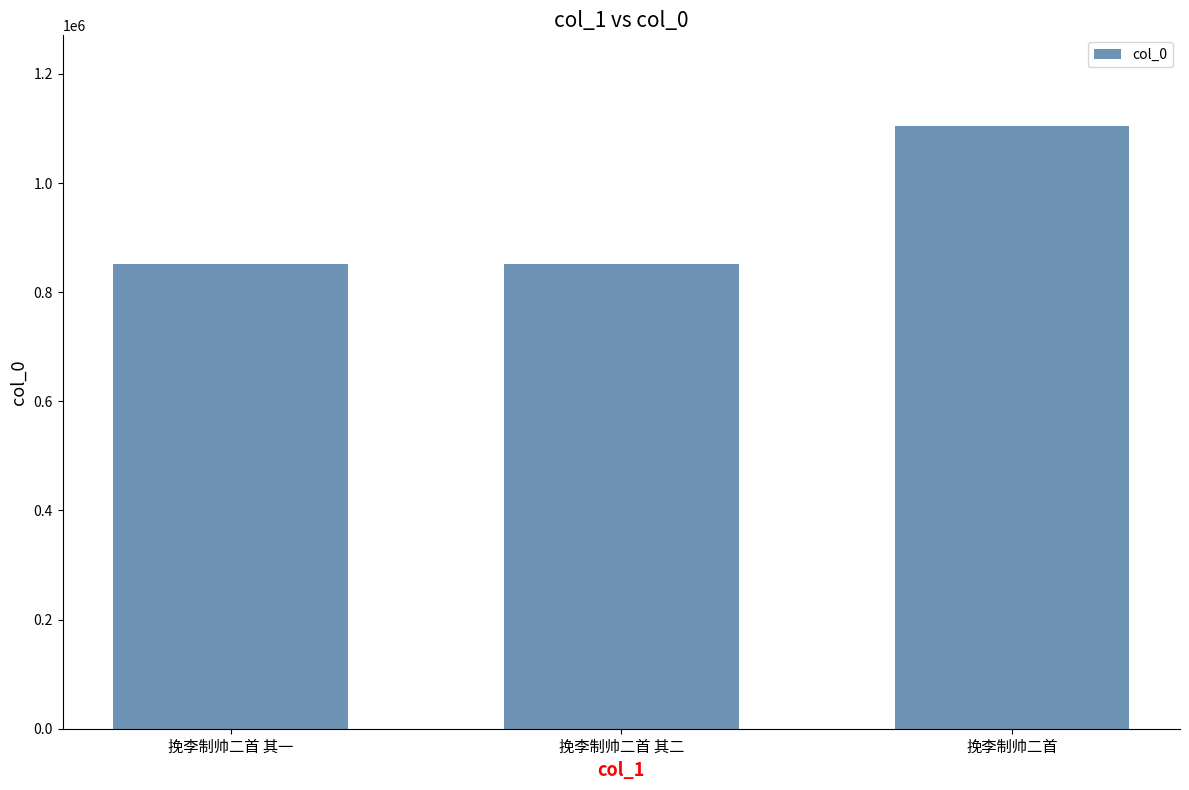

Is it true that the value at 挽李制帅二首 其二 is 851316?

True